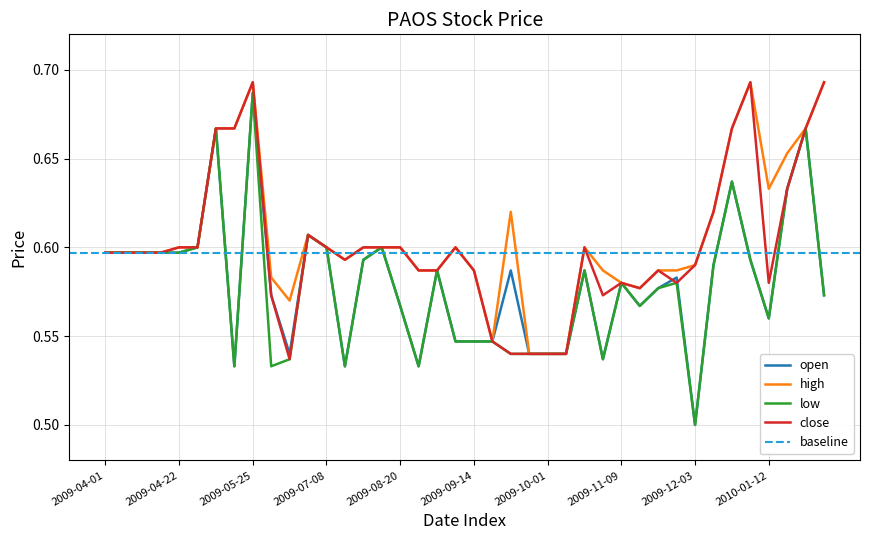

Which series has the largest total across all categories?

high